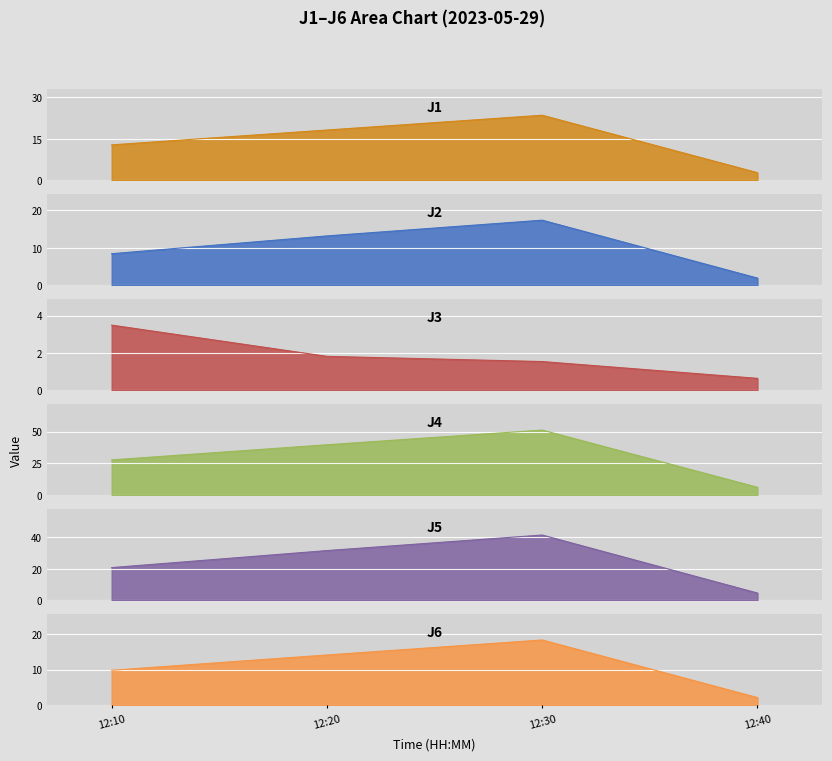

Is it true that J4 equals 29.2 at 12:30?

False